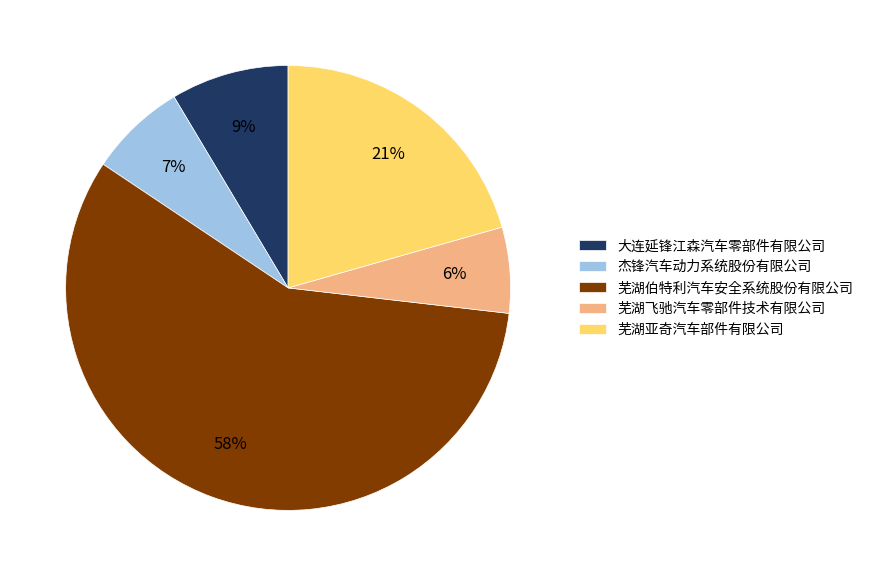

Is 芜湖伯特利汽车安全系统股份有限公司 the majority of the pie?

Yes